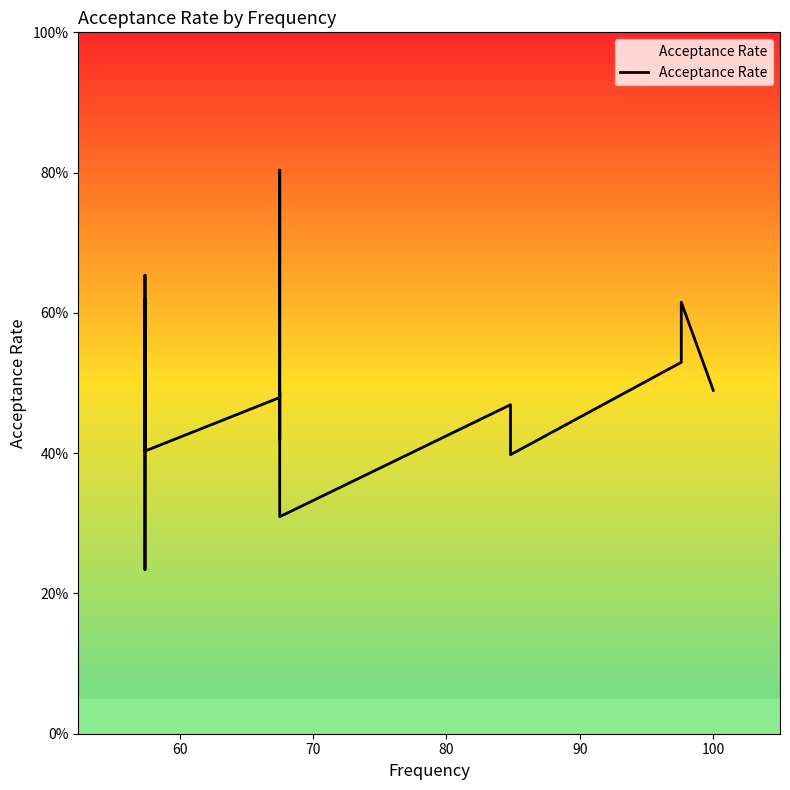

What is the smallest value displayed?

0.2